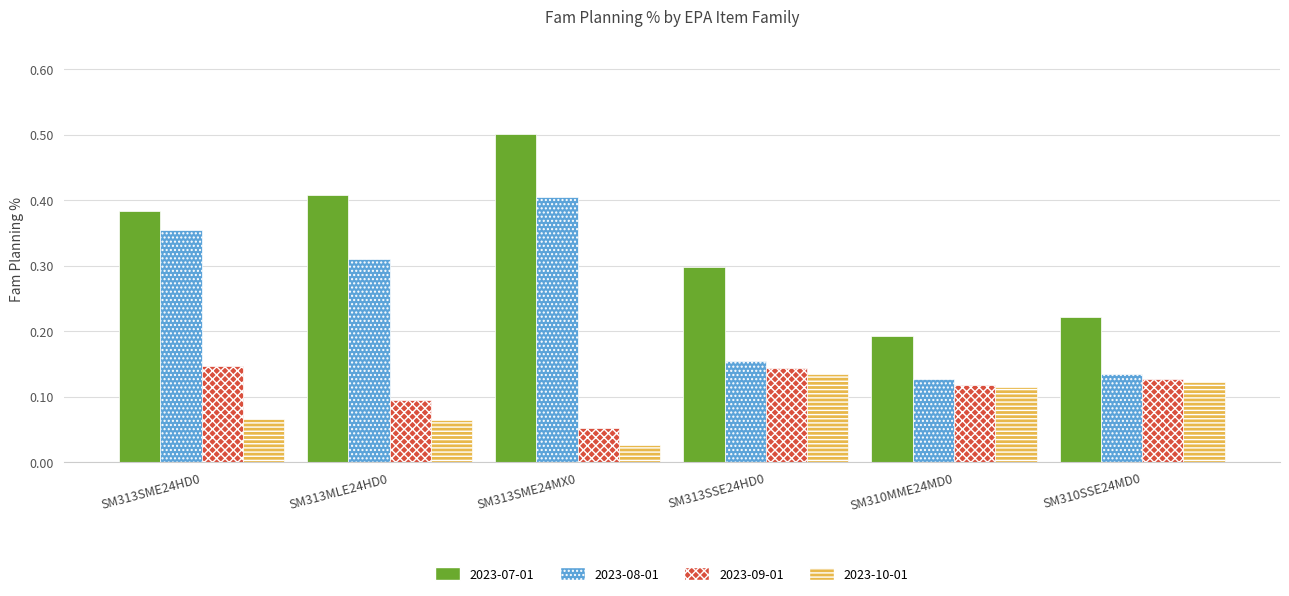

What is the maximum value shown in the chart?

0.5